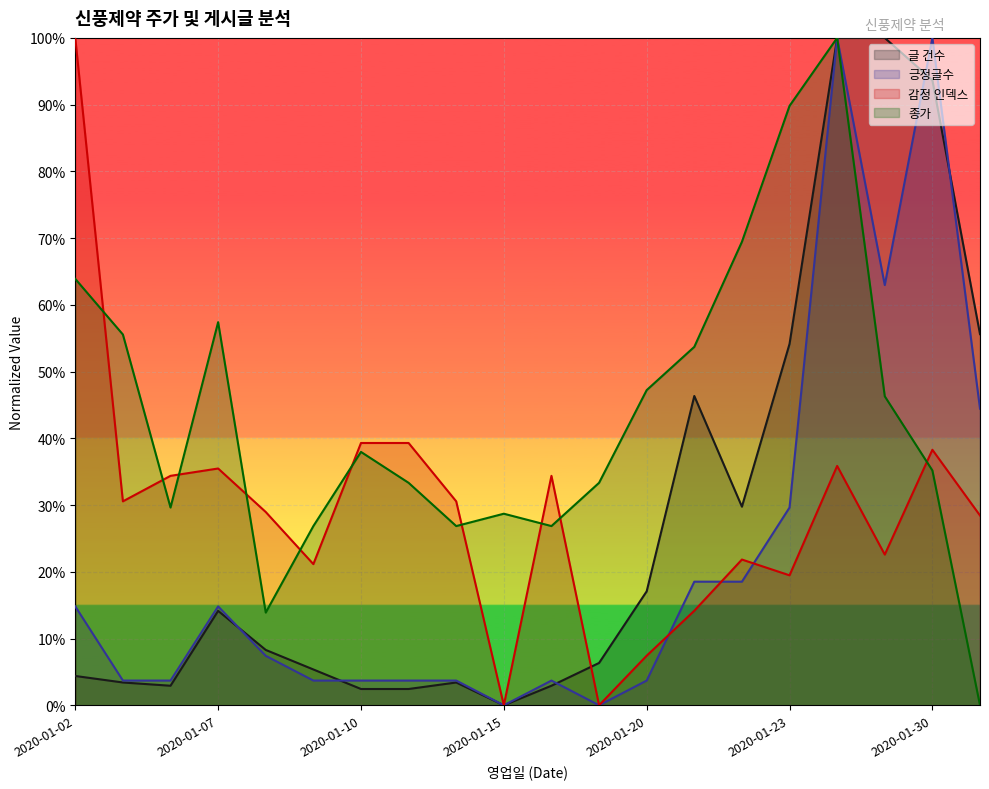

What is the value of the 긍정글수 point at the 7th from the left?

3.7